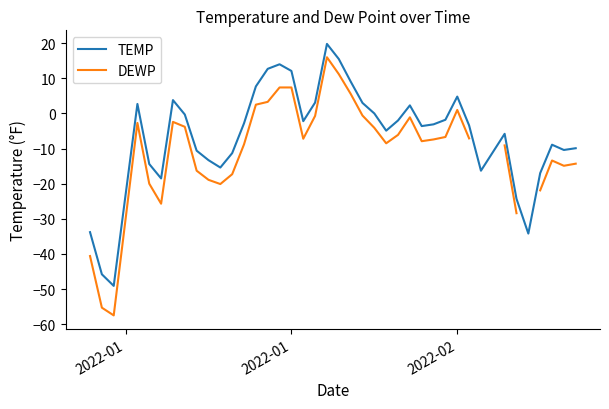

Which series has the largest total across all categories?

TEMP